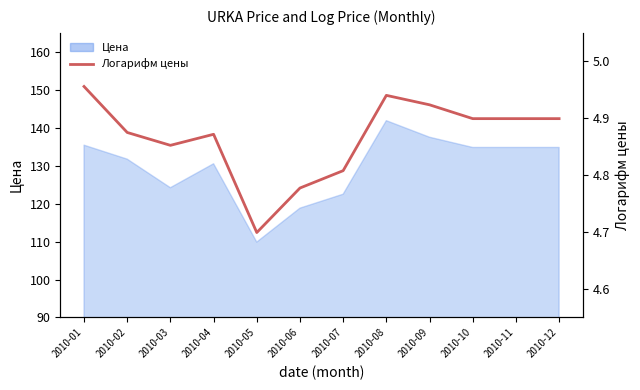

What is the difference between the maximum and minimum values?

0.3